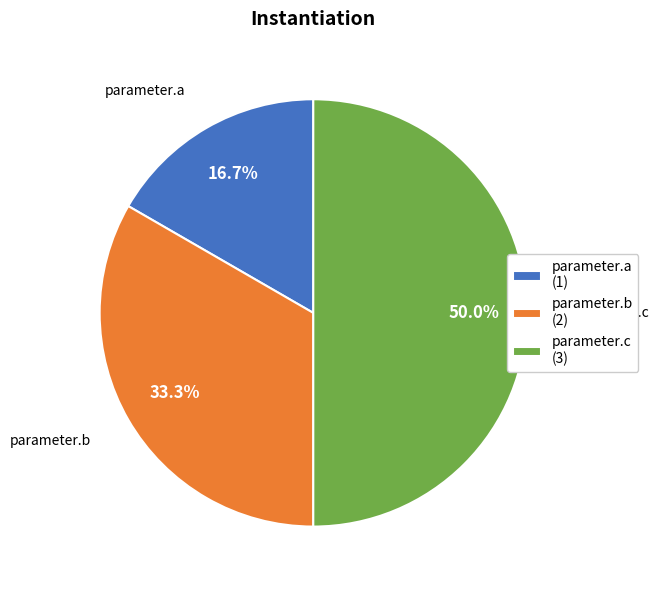

Does parameter.a (1) account for over 50% of the chart?

No